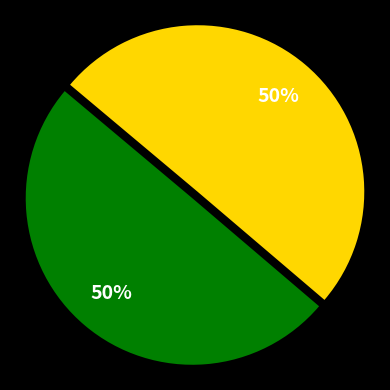

To the nearest percent, what is the average slice percentage?

50%